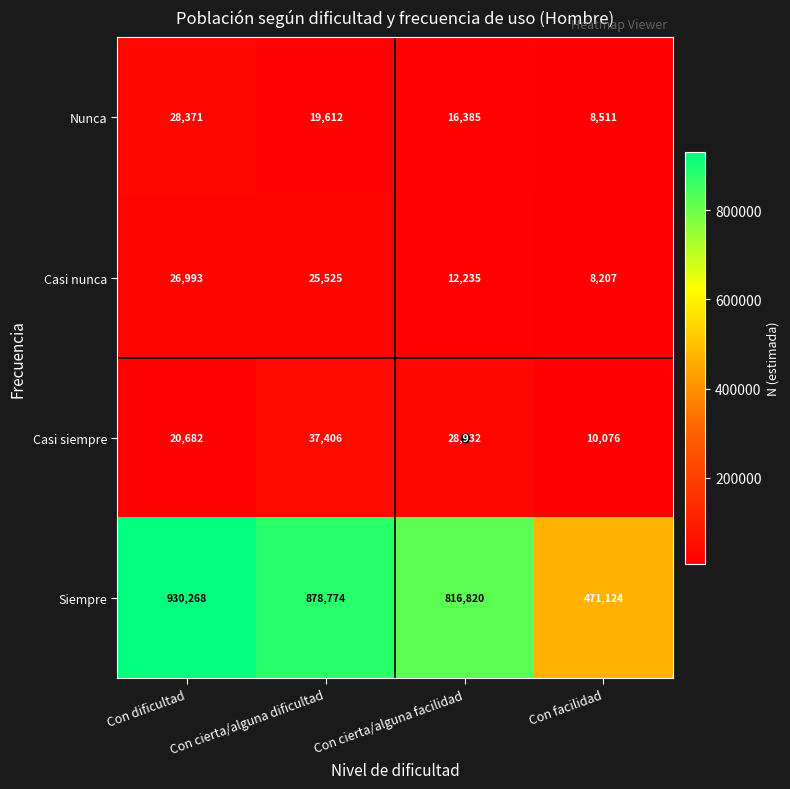

True or false: Siempre has a value of 816820 at Con cierta/alguna facilidad.

True